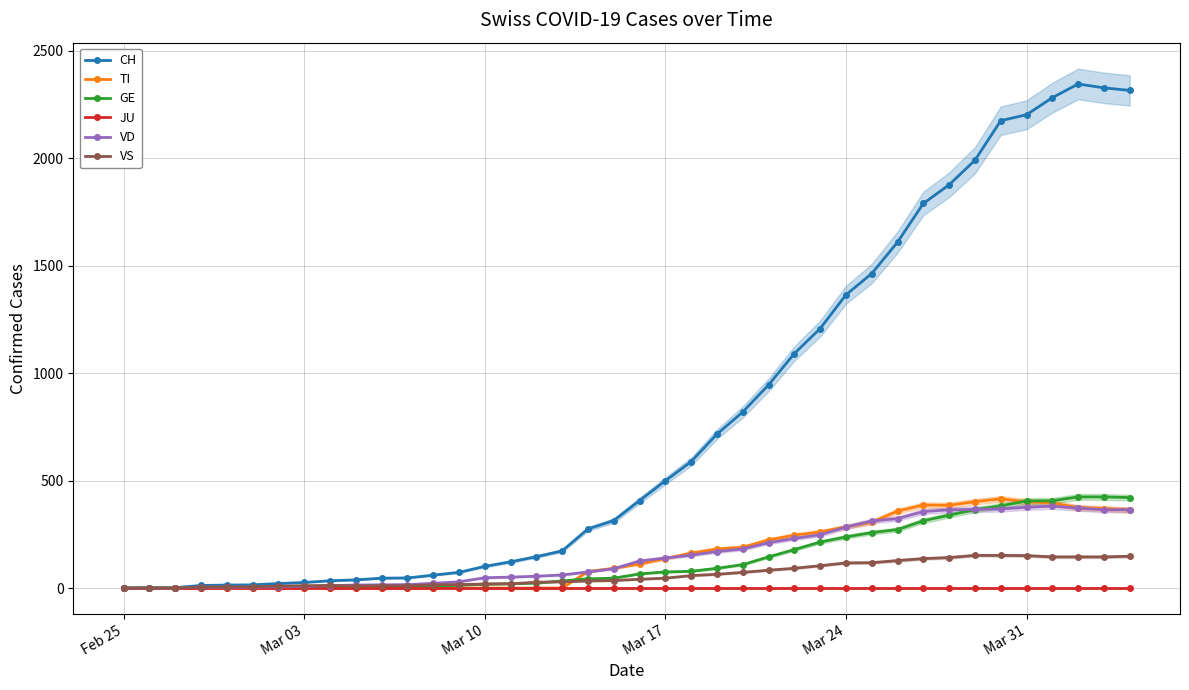

The value of VD at Mar 10 is -219. True or false?

False